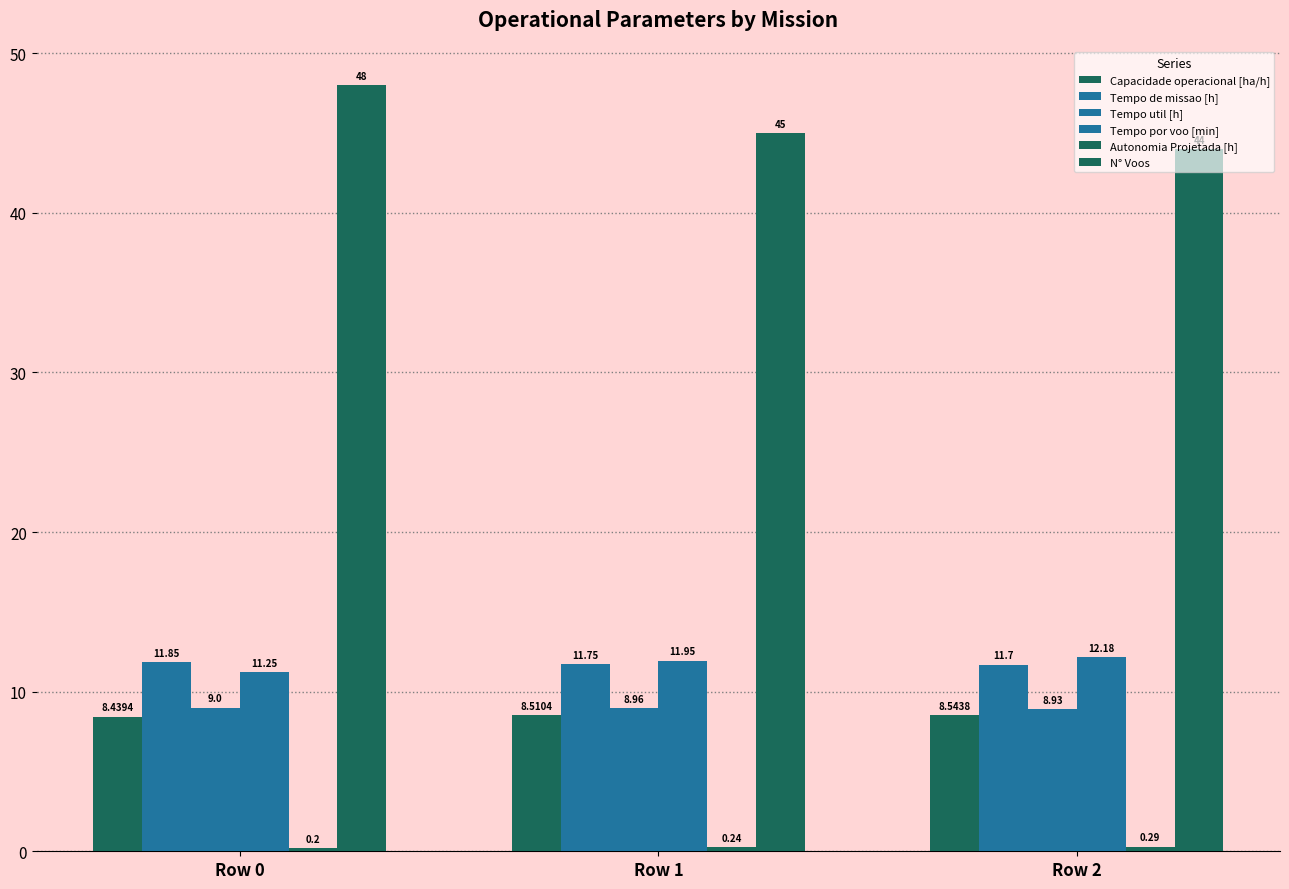

Reading left to right, what are all the values shown in this chart?

Capacidade operacional [ha/h]: 8.4	8.5	8.5
Tempo de missao [h]: 11.8	11.8	11.7
Tempo util [h]: 9.0	9.0	8.9
Tempo por voo [min]: 11.2	11.9	12.2
Autonomia Projetada [h]: 0.2	0.2	0.3
N° Voos: 48.0	45.0	44.0